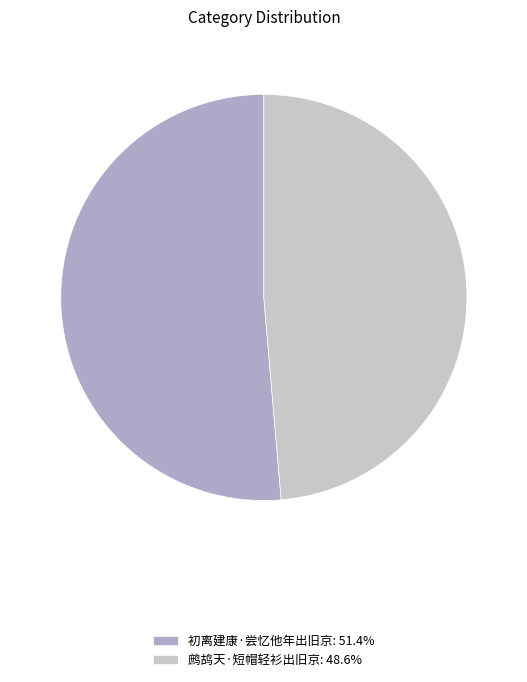

Rank the categories by value from highest to lowest.

初离建康·尝忆他年出旧京, 鹧鸪天·短帽轻衫出旧京